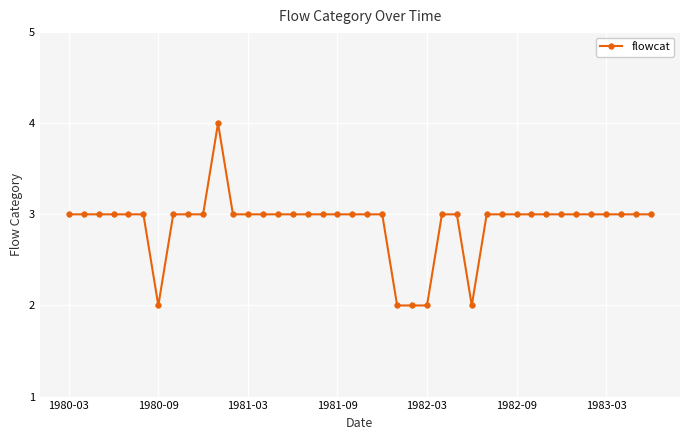

What is the sum of all values?

116